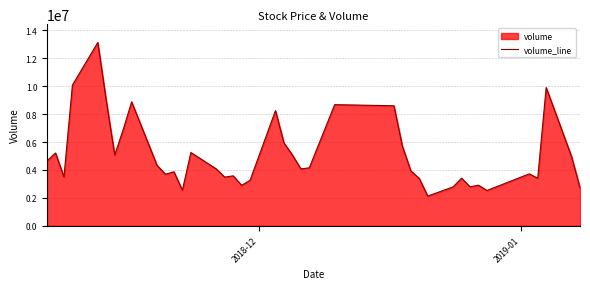

What is the greatest value displayed?

13126555